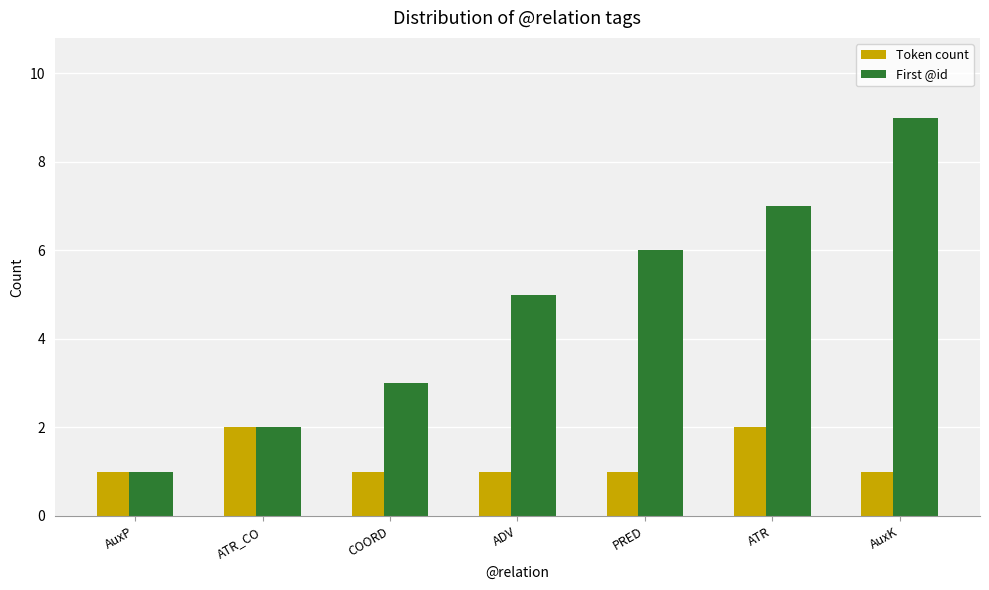

Is it true that First @id equals 7 at ATR?

True